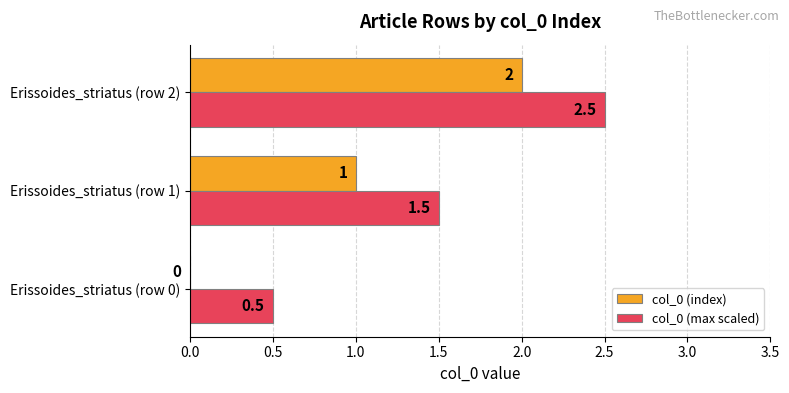

Is the value of col_0 (index) at Erissoides_striatus (row 0) greater than the value of col_0 (max scaled) at Erissoides_striatus (row 1)?

No